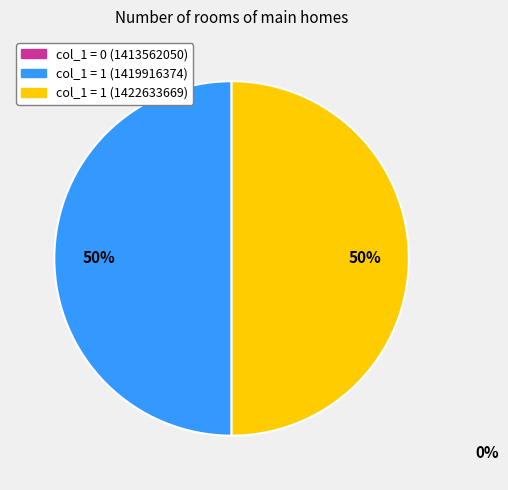

To the nearest percent, what is the average slice percentage?

50%